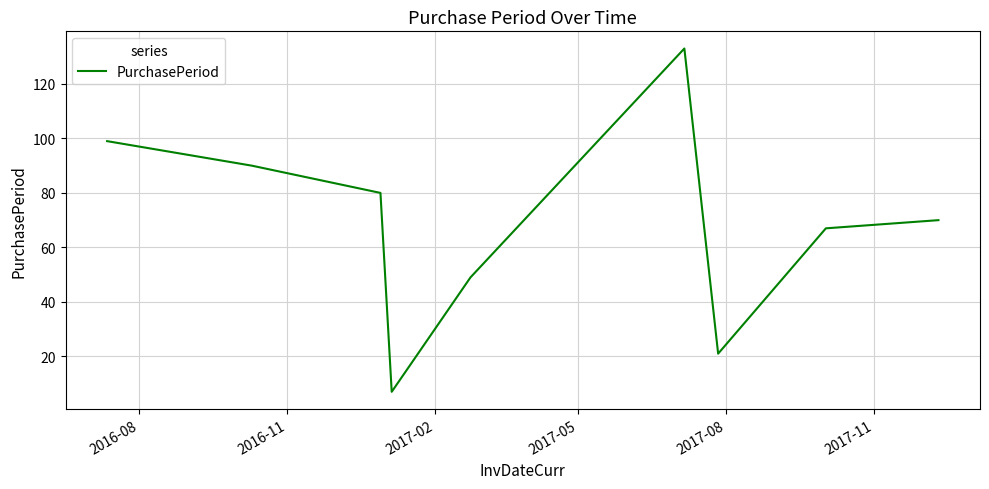

What is the greatest value displayed?

133